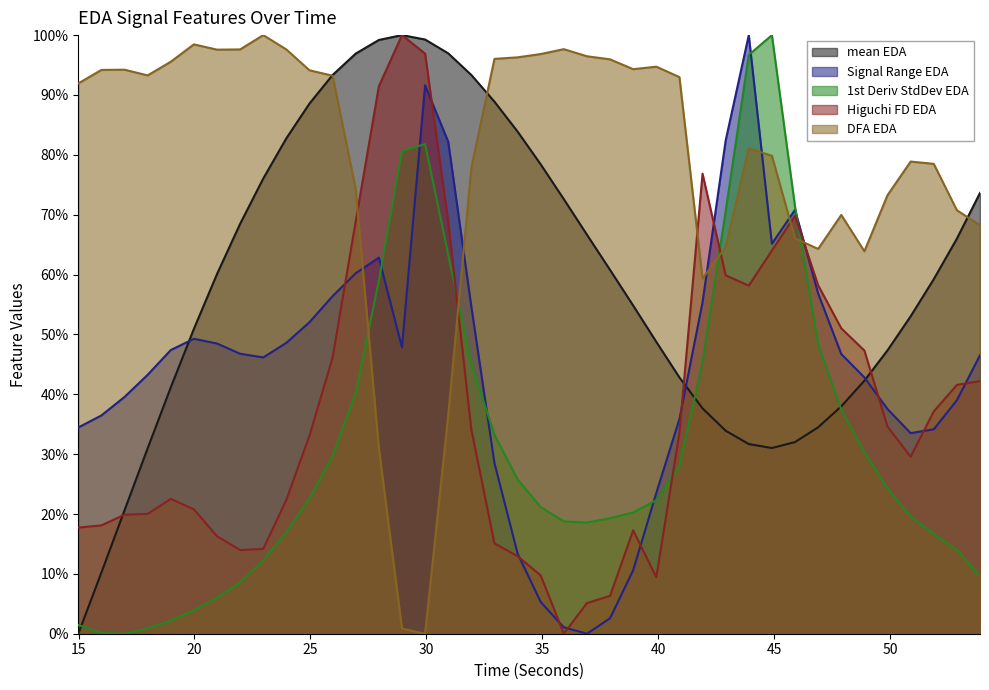

What is the difference between the DFA_EDA values at 32.93662699999938 and 41.91069499999833?

0.4